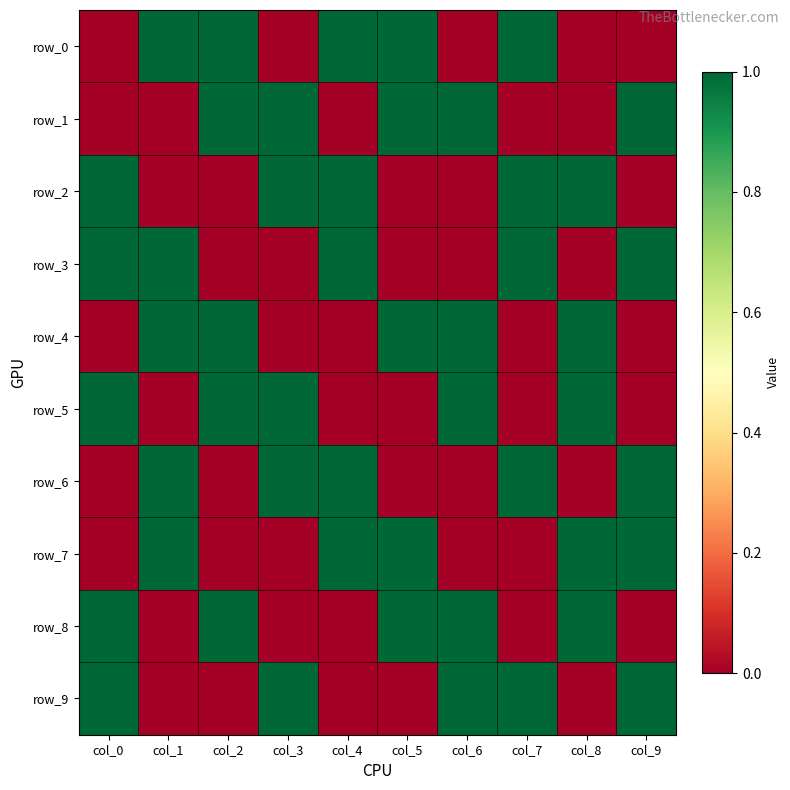

Which series changed the most between col_0 and col_8?

row_3